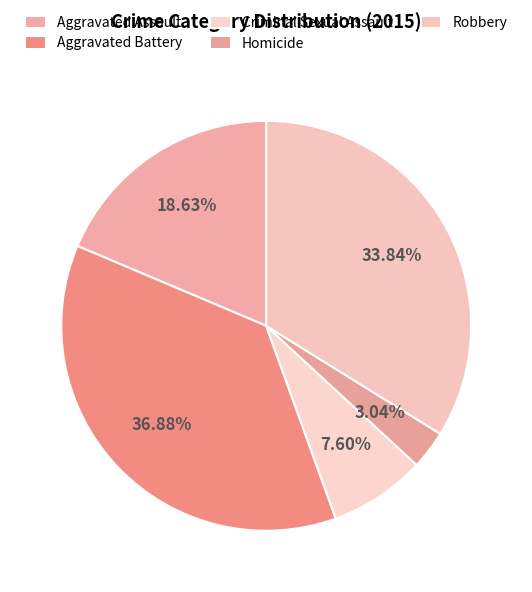

How many slices are in this pie chart?

5